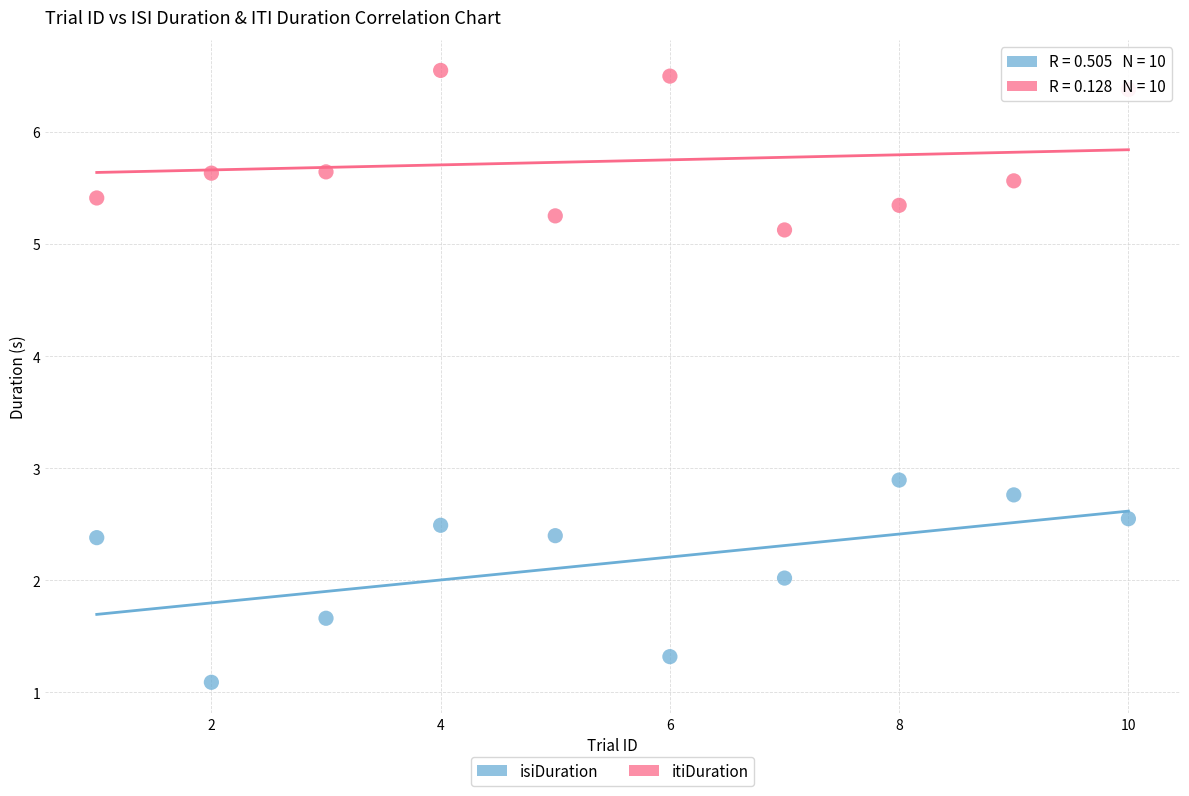

What is the X range (max minus min) for the scatter plot?

9.0